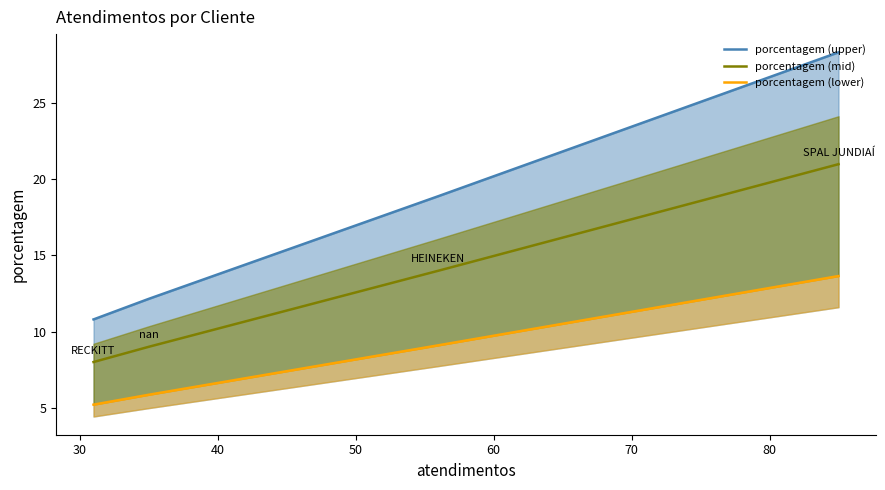

What is the average value of the porcentagem (mid) series?

13